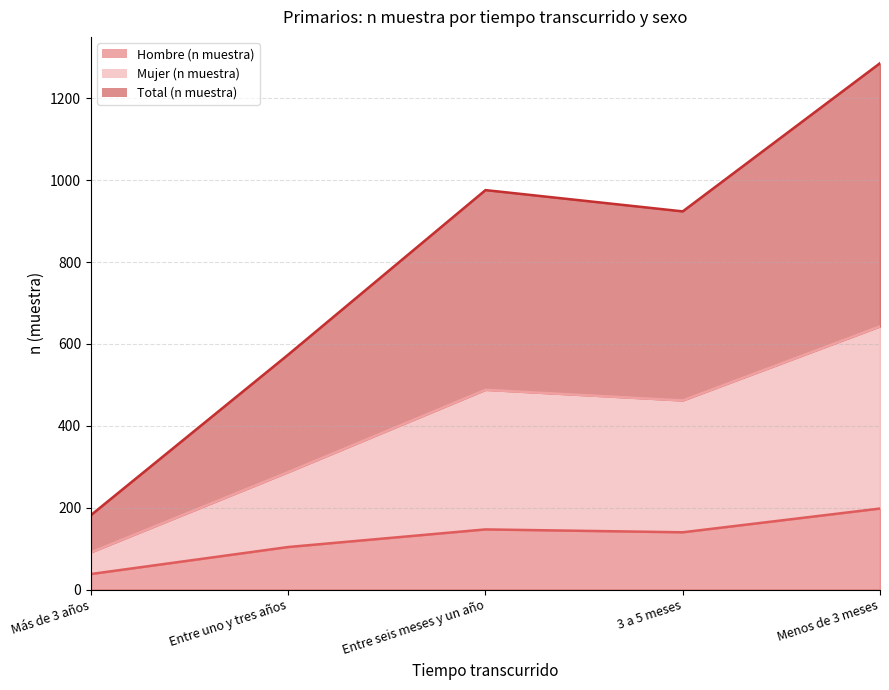

True or false: Total (n muestra) and Hombre (n muestra) intersect in this chart.

False